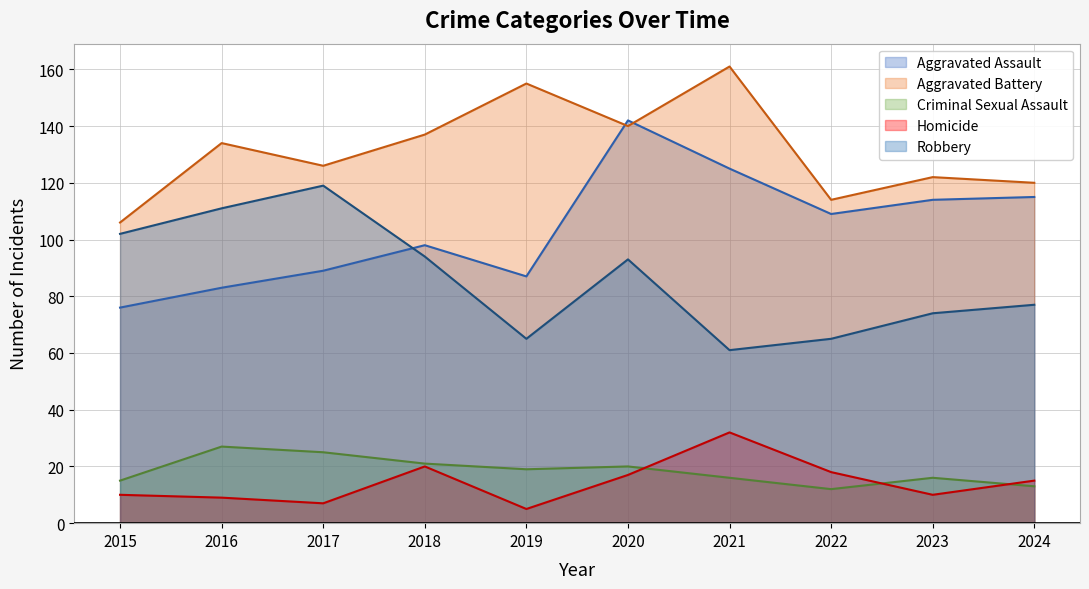

What is the value of the Aggravated Battery point at the 1st from the left?

106